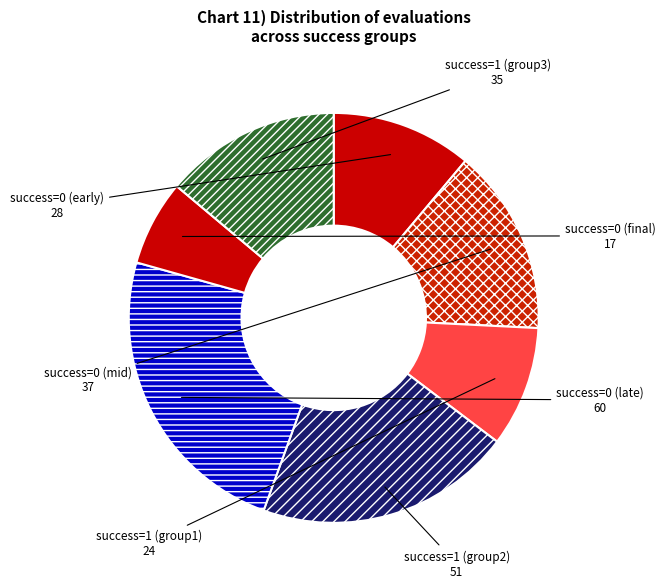

Rank the categories by value from highest to lowest.

success=0 (late), success=1 (group2), success=0 (mid), success=1 (group3), success=0 (early), success=1 (group1), success=0 (final)